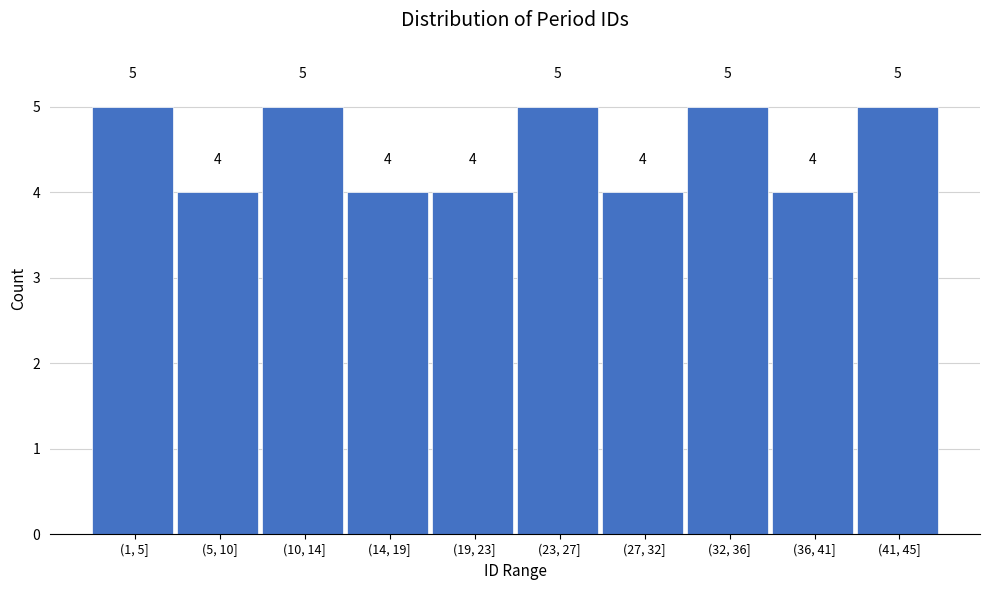

Reading left to right, transcribe all the data shown in this chart.

(1, 5]=5	(5, 10]=4	(10, 14]=5	(14, 19]=4	(19, 23]=4	(23, 27]=5	(27, 32]=4	(32, 36]=5	(36, 41]=4	(41, 45]=5